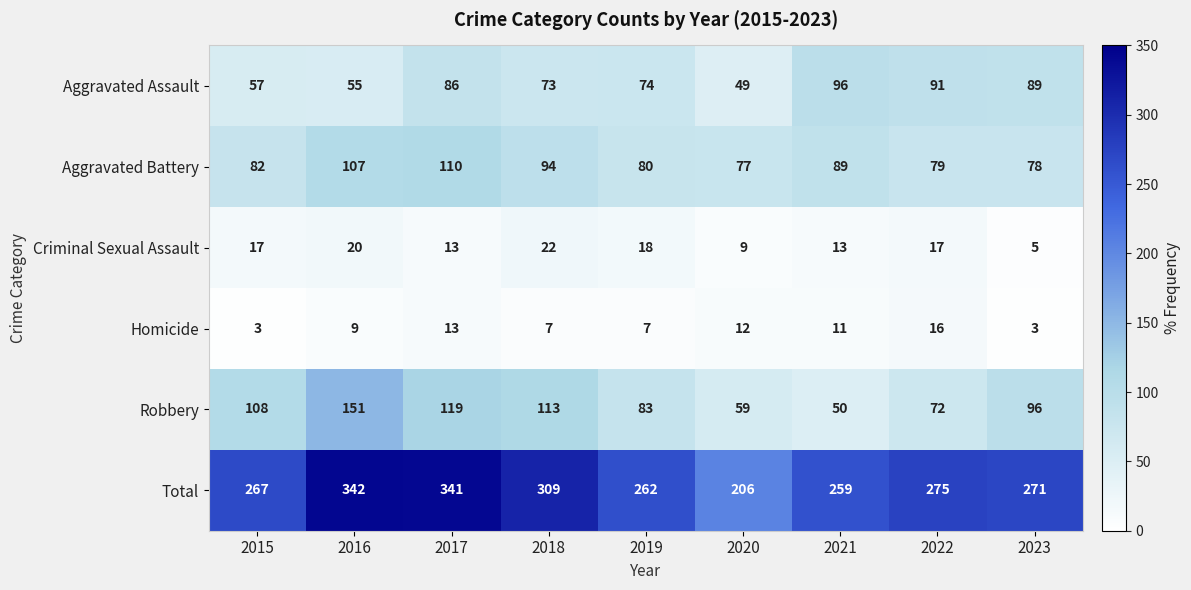

Where does the Aggravated Assault series first go above 74?

2017